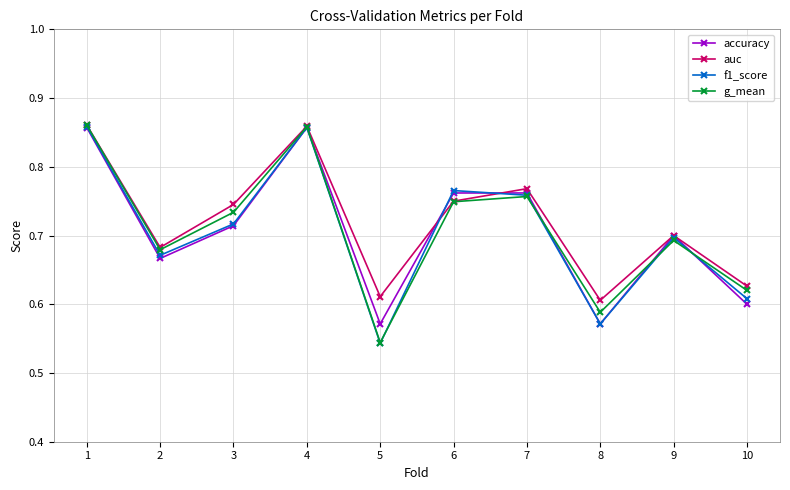

The accuracy series shows 0.9 at 8. True or false?

False